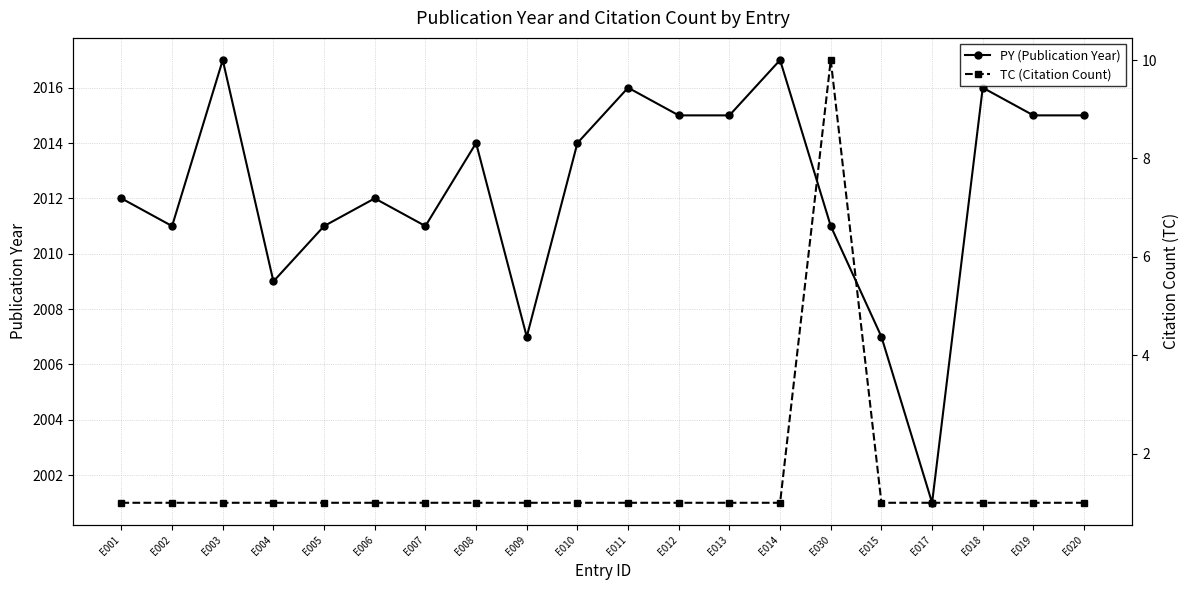

Which category has the lowest value in the TC (Citation Count) series?

E001